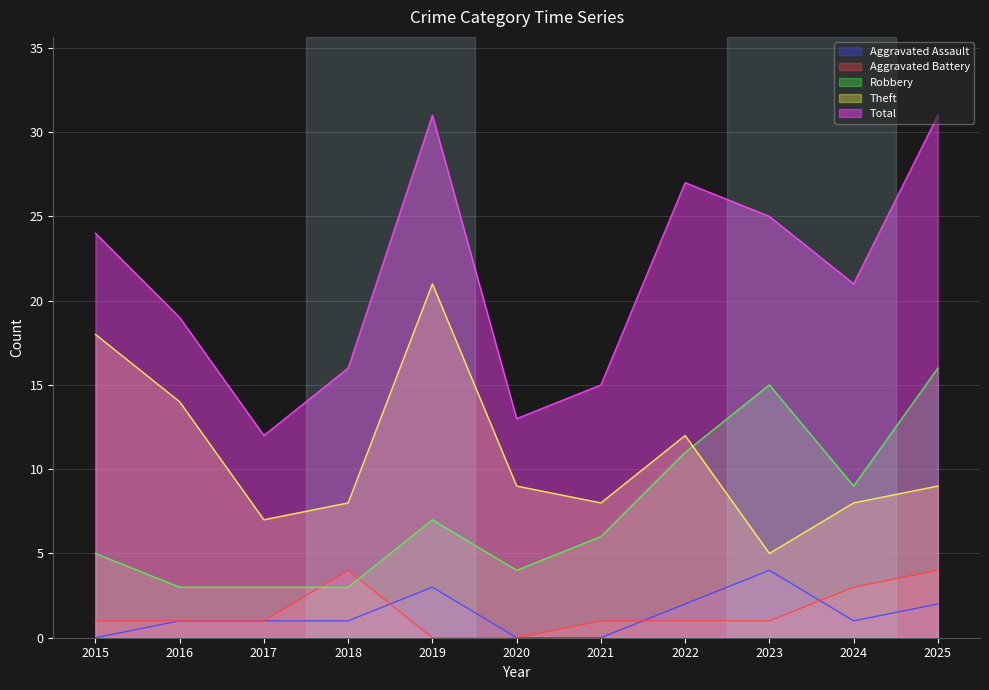

Reading right to left, transcribe all the data shown in this chart.

Aggravated Assault: 2025=2	2024=1	2023=4	2022=2	2021=0	2020=0	2019=3	2018=1	2017=1	2016=1	2015=0
Aggravated Battery: 2025=4	2024=3	2023=1	2022=1	2021=1	2020=0	2019=0	2018=4	2017=1	2016=1	2015=1
Robbery: 2025=16	2024=9	2023=15	2022=11	2021=6	2020=4	2019=7	2018=3	2017=3	2016=3	2015=5
Theft: 2025=9	2024=8	2023=5	2022=12	2021=8	2020=9	2019=21	2018=8	2017=7	2016=14	2015=18
Total: 2025=31	2024=21	2023=25	2022=27	2021=15	2020=13	2019=31	2018=16	2017=12	2016=19	2015=24